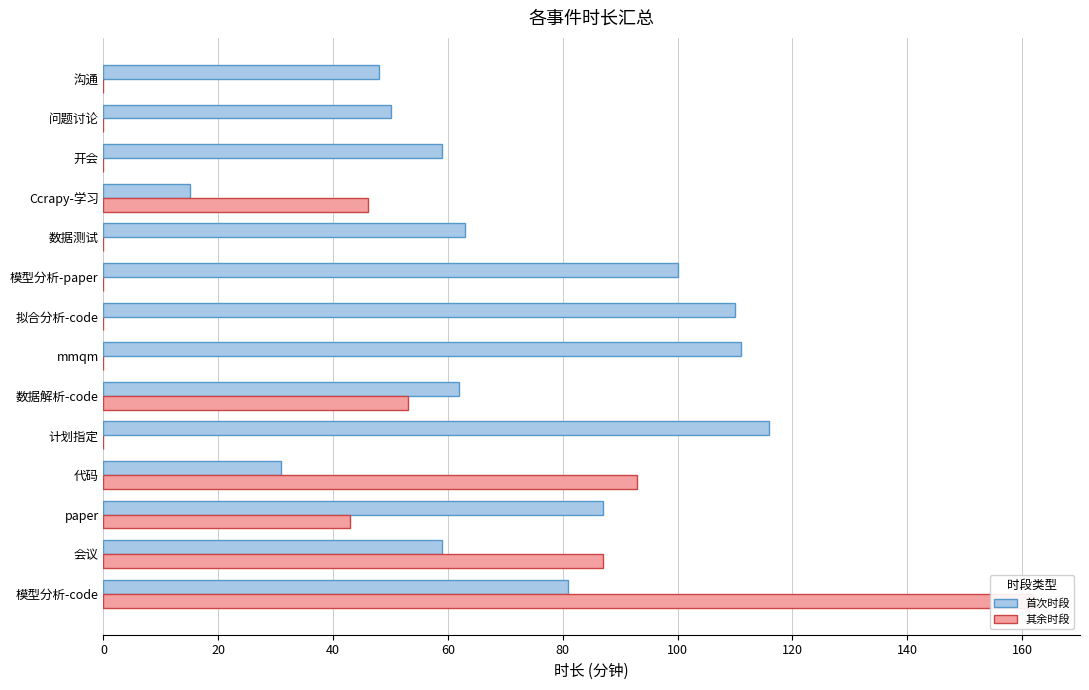

Is the value of 首次时段 at 模型分析-code greater than the value of 其余时段 at 代码?

No